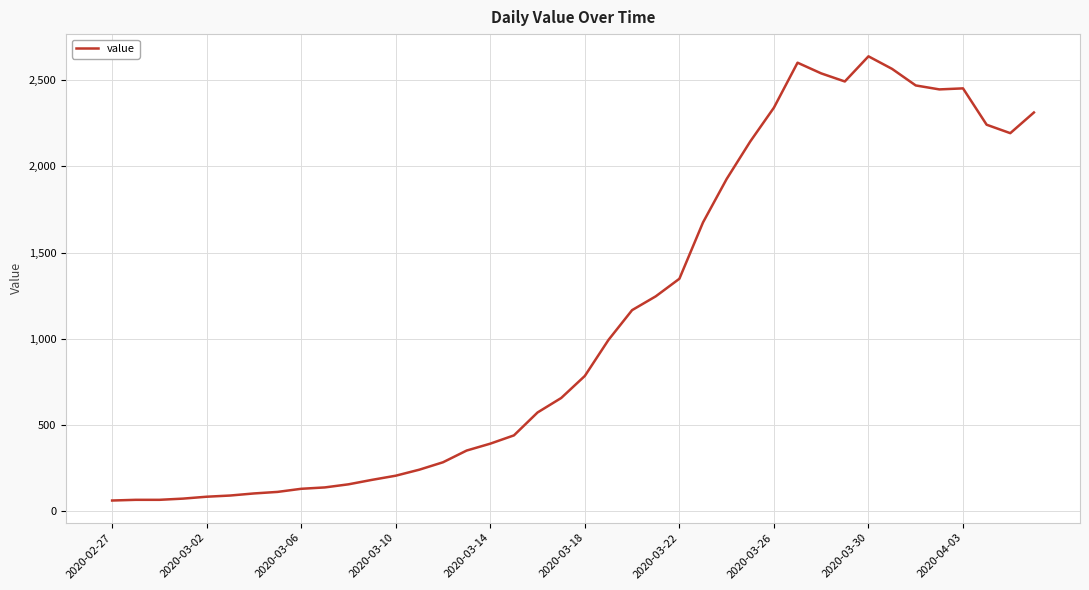

What is the difference between the maximum and minimum values?

2578